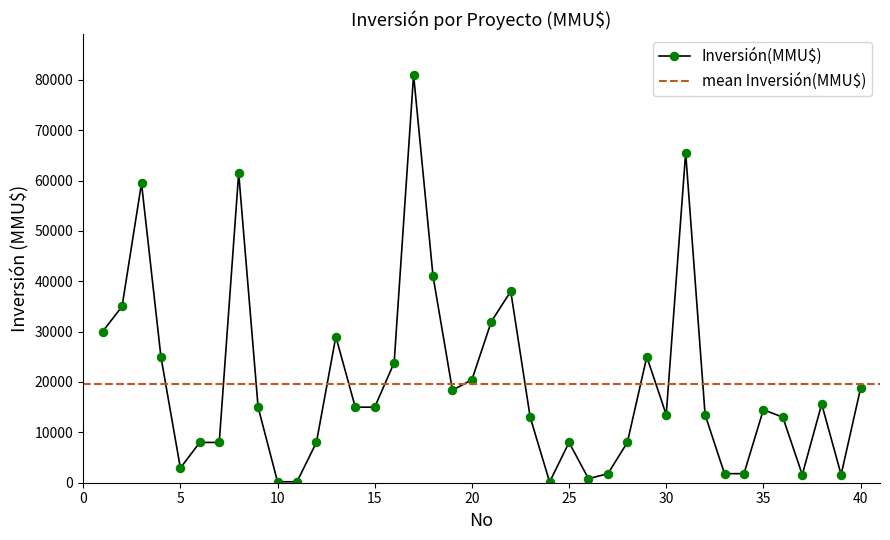

What is the average value?

19622